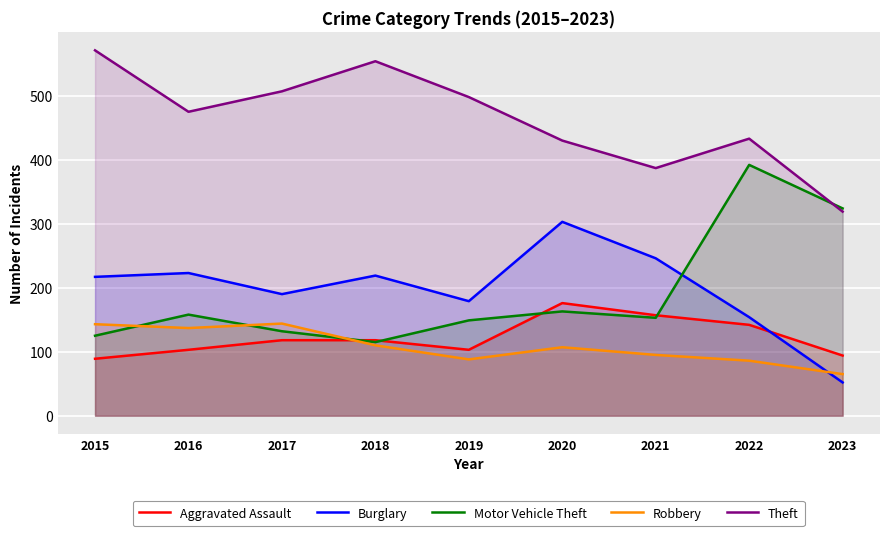

What is the total value across all series at 2021?

1038